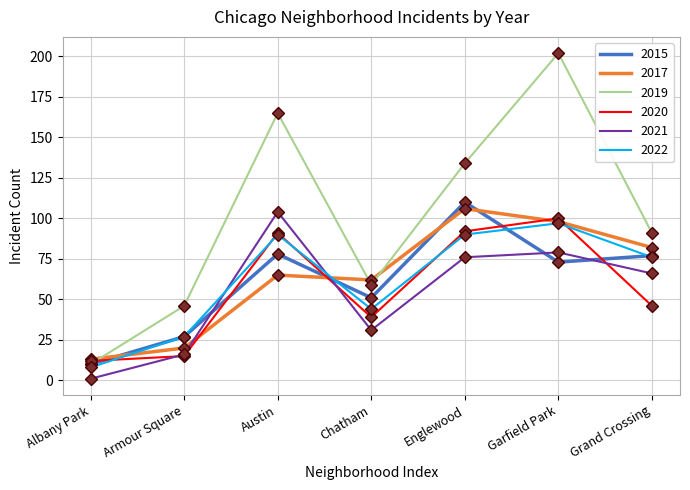

At which category does 2017 reach its first local peak?

Austin